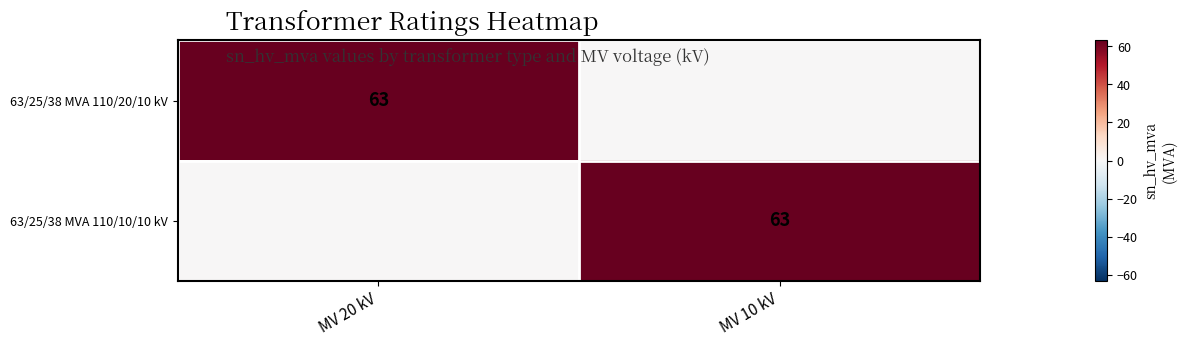

The value of 63/25/38 MVA 110/10/10 kV at MV 10 kV is 20. True or false?

False